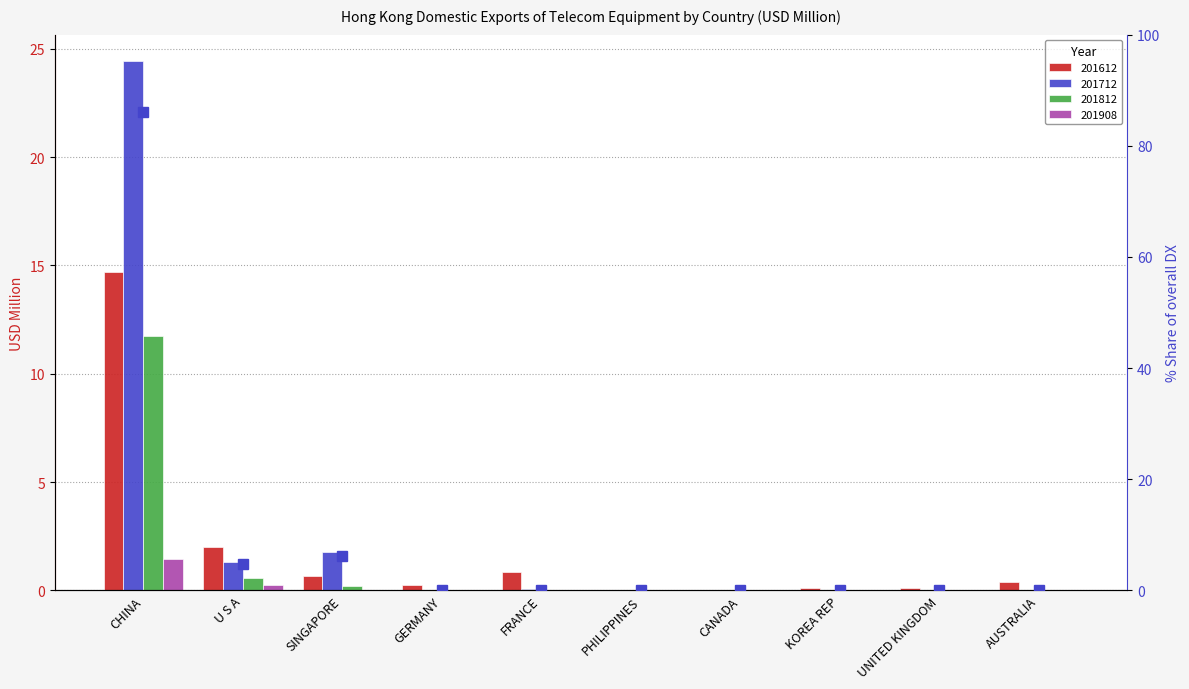

Which category has the lowest value across all series?

UNITED KINGDOM